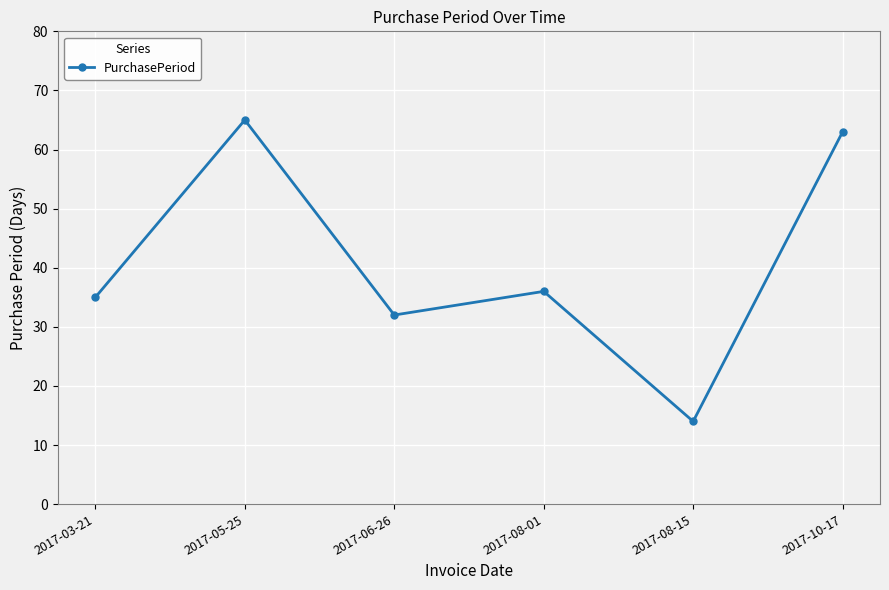

At which category does the chart reach its minimum across all series?

2017-08-15